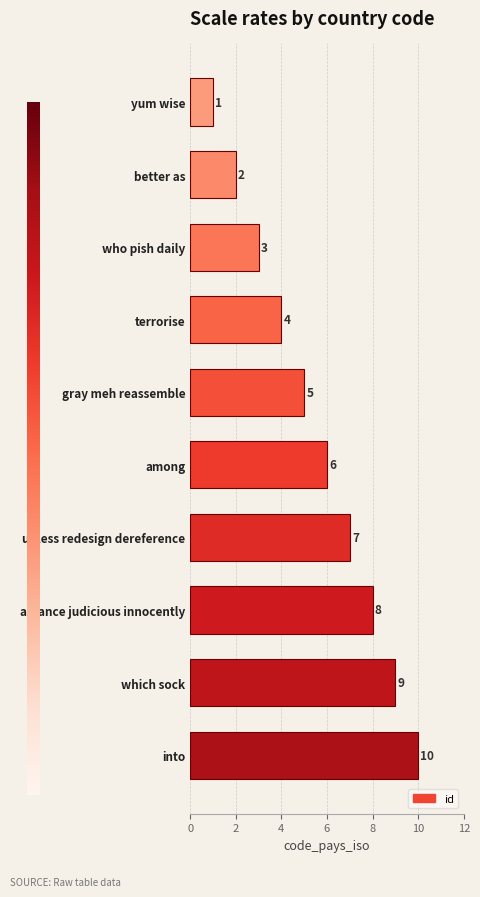

Is it true that the value at alliance judicious innocently is 5?

False